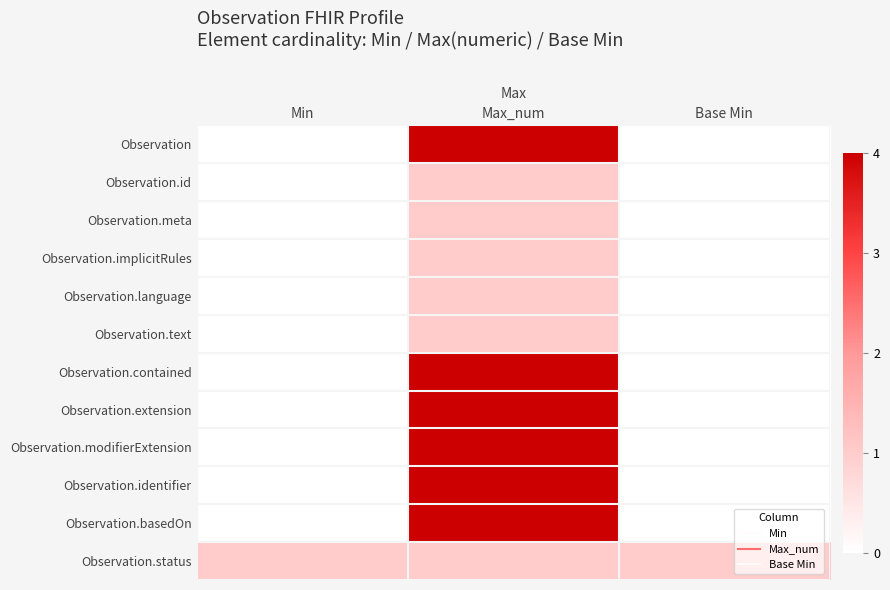

How many data points does each series have?

3